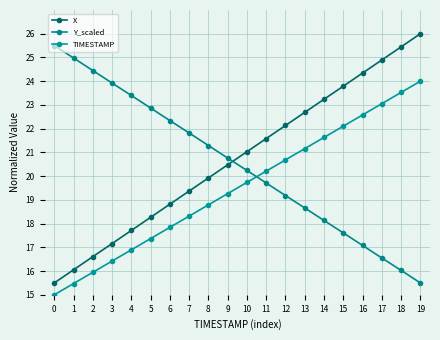

At how many categories does at least one series exceed 22?

15